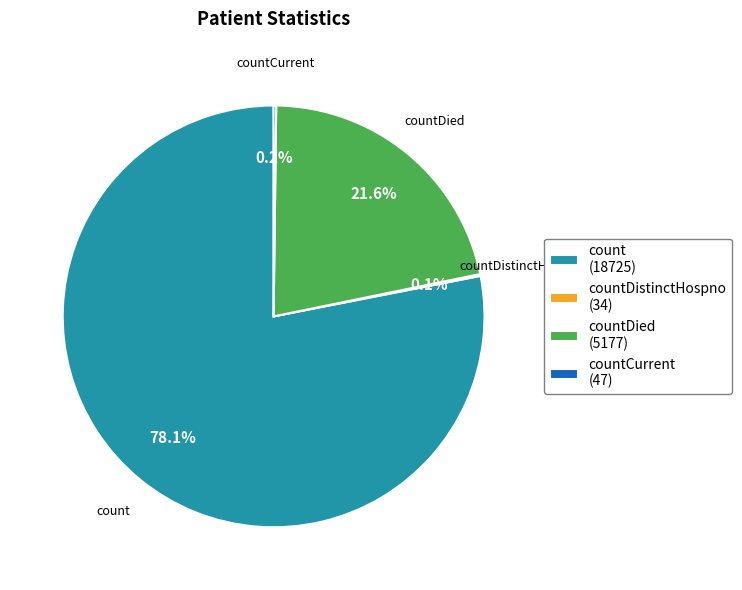

What is the total percentage of count (18725) and countDied (5177)?

99.7%